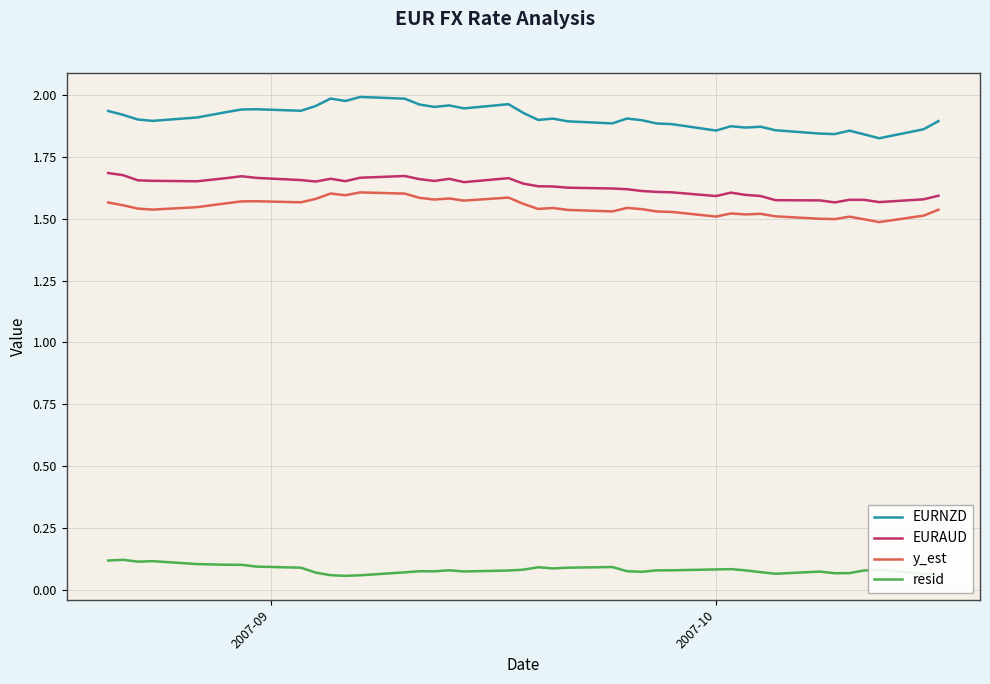

True or false: EURNZD and EURAUD intersect in this chart.

False